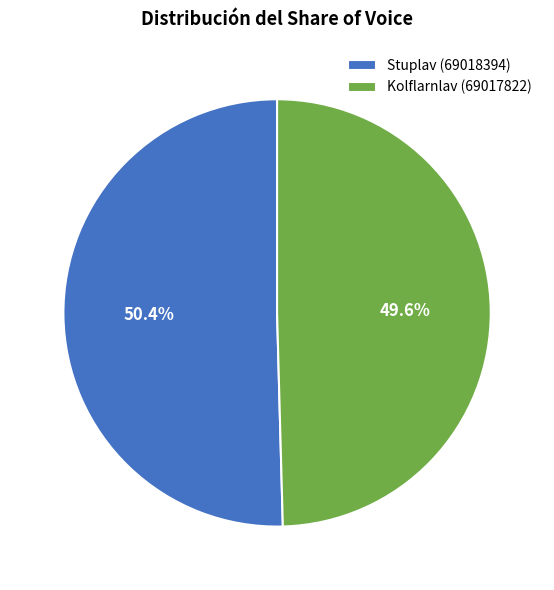

What is the ratio of the value at Kolflarnlav (69017822) to the value at Stuplav (69018394)?

1.0